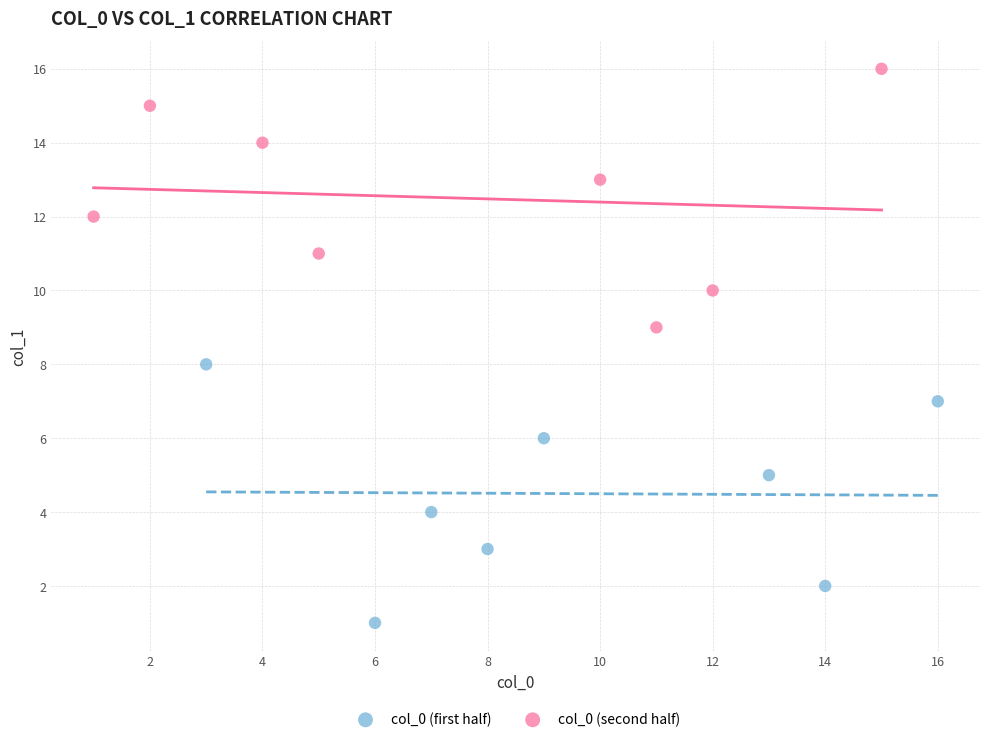

What are all the series names shown in the legend?

col_0 (first half), col_0 (second half)